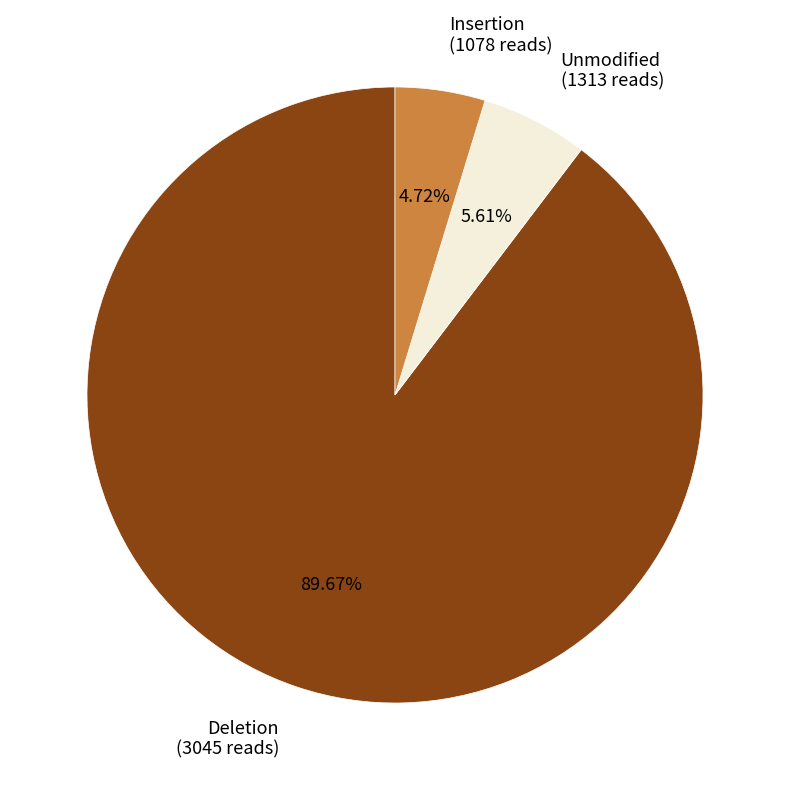

Between Deletion (3045 reads) and Unmodified (1313 reads), which is larger?

Deletion (3045 reads)